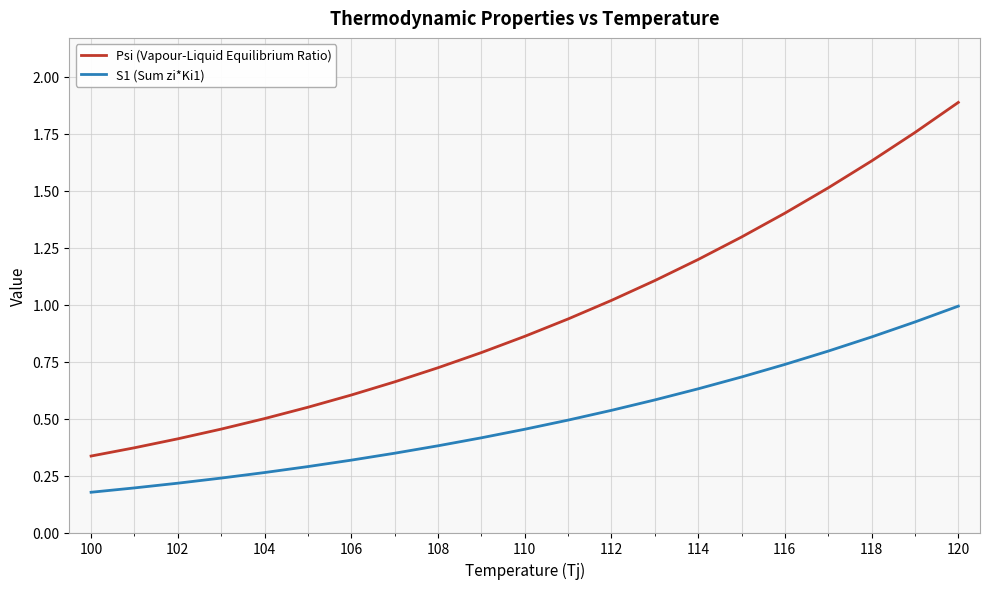

Which series has the largest total across all categories?

Psi (Vapour-Liquid Equilibrium Ratio)